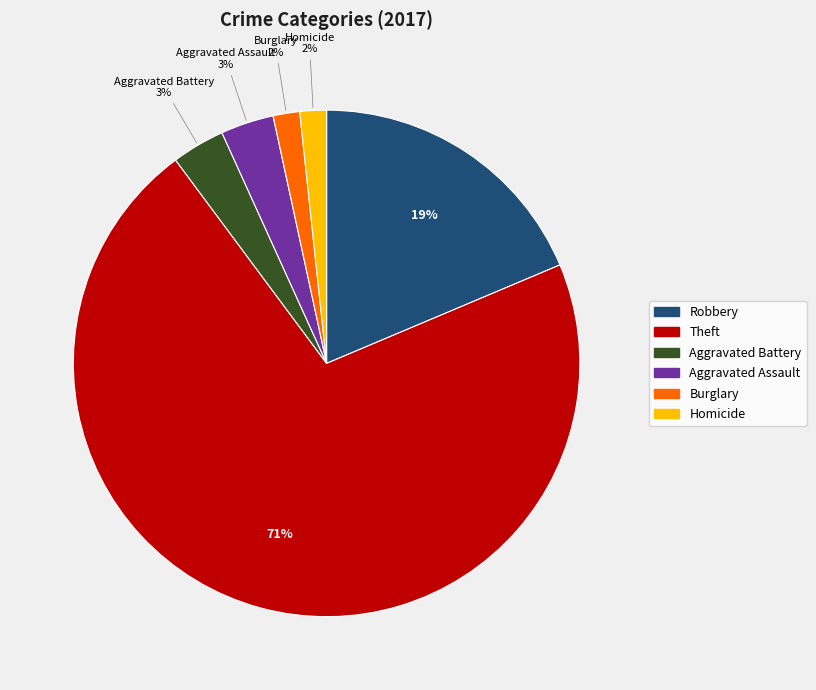

To the nearest percent, what is the average slice percentage?

17%